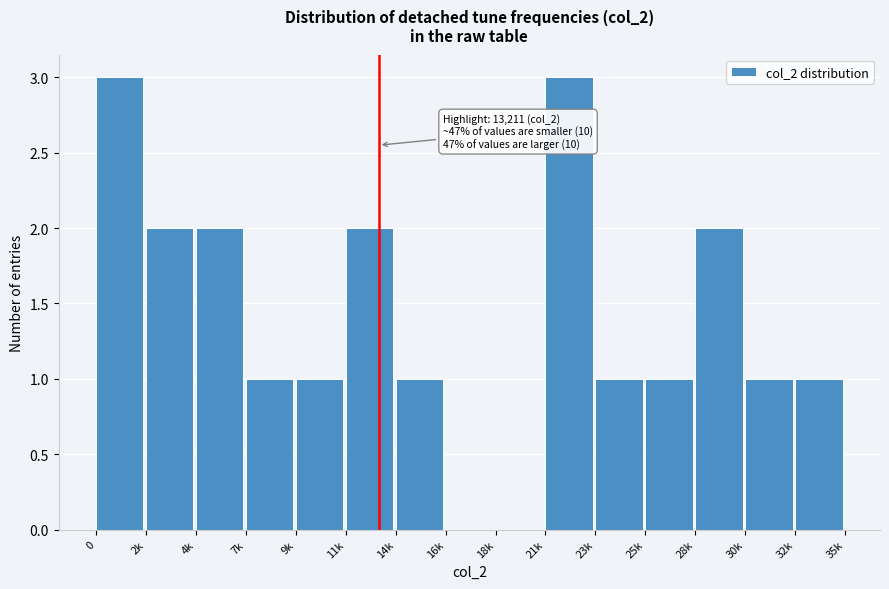

Reading left to right, transcribe all the data shown in this chart.

0=3	2k=2	4k=2	7k=1	9k=1	11k=2	14k=1	16k=0	18k=0	21k=3	23k=1	25k=1	28k=2	30k=1	32k=1